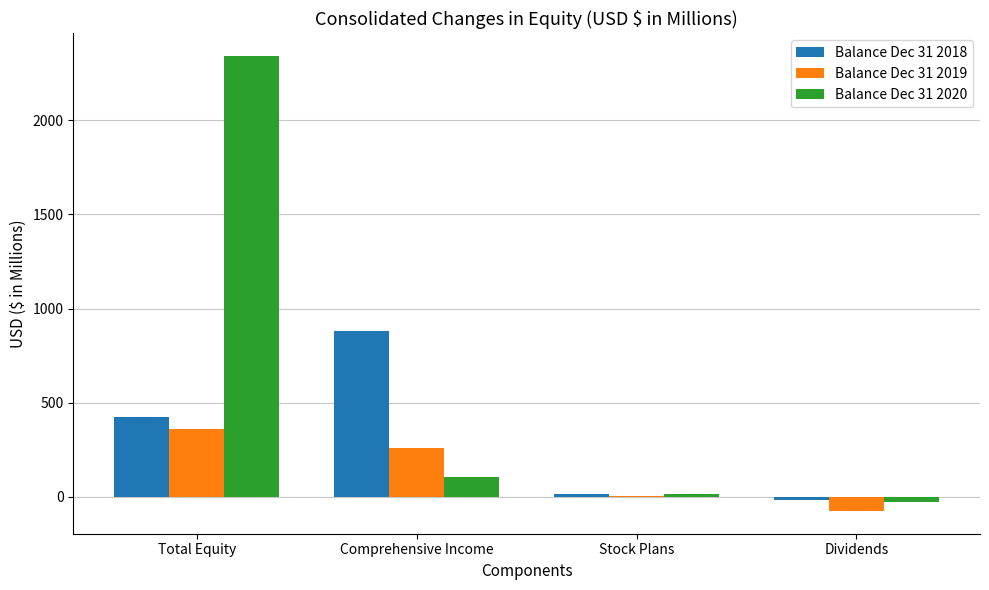

At which label does Balance Dec 31 2019 reach its peak?

Total Equity